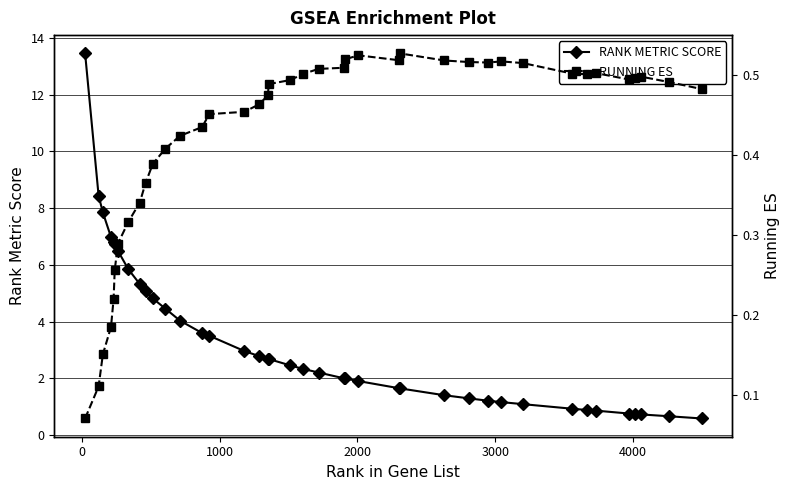

What is the minimum value shown in the chart?

0.1